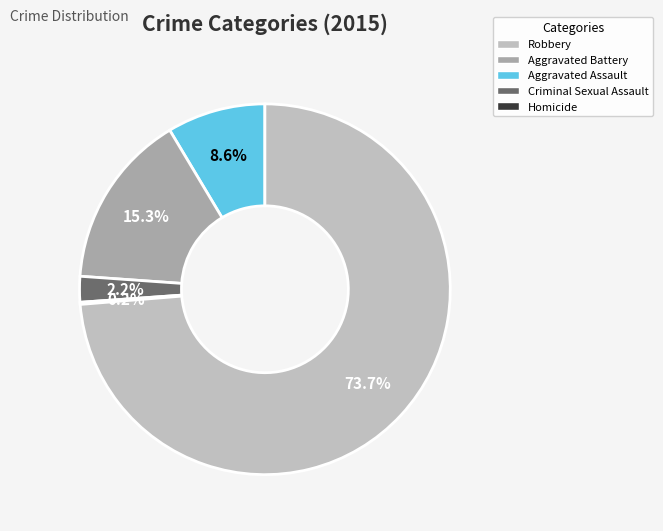

Is there any slice that represents more than half of the pie?

Yes